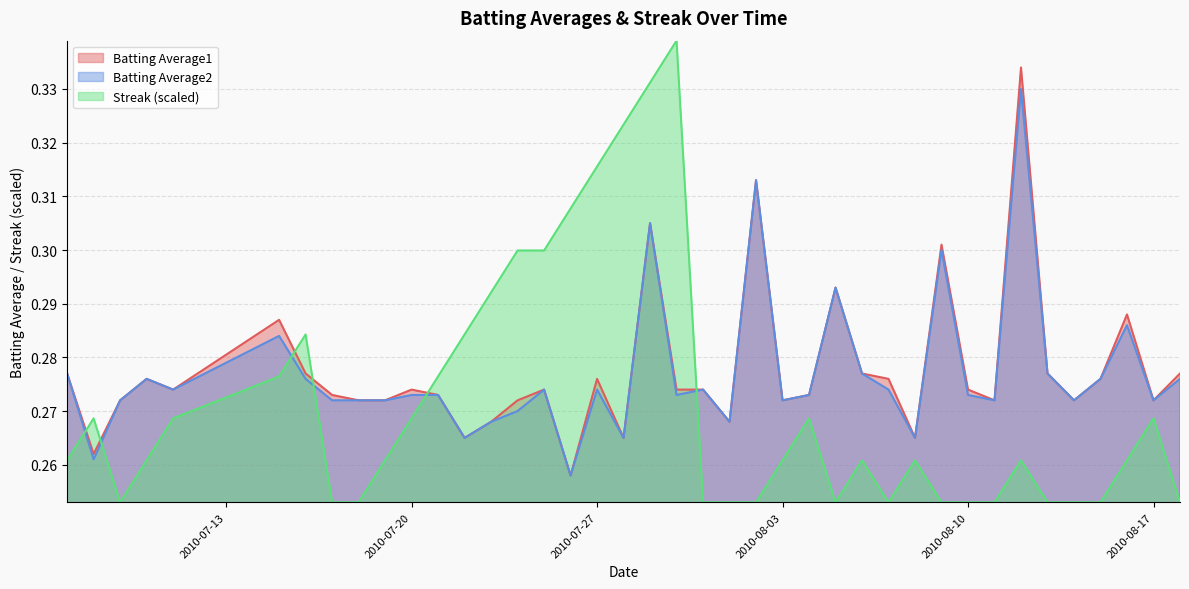

How many times do Batting Average2 and Streak (scaled) cross each other?

6